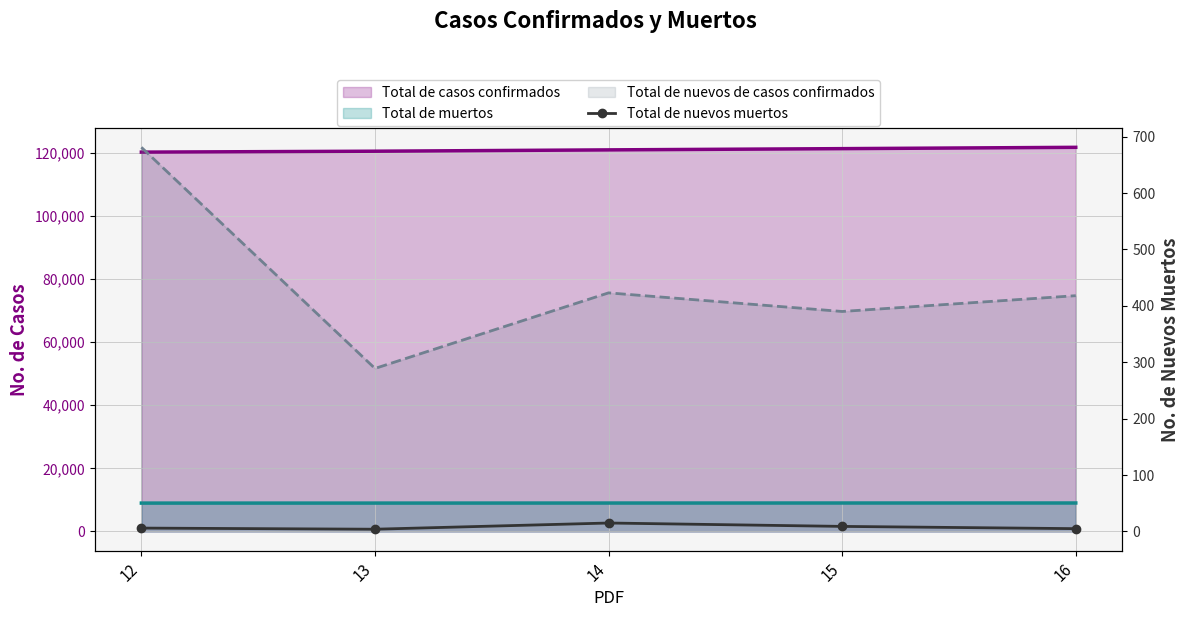

Which has a higher value, 12 or 16?

16